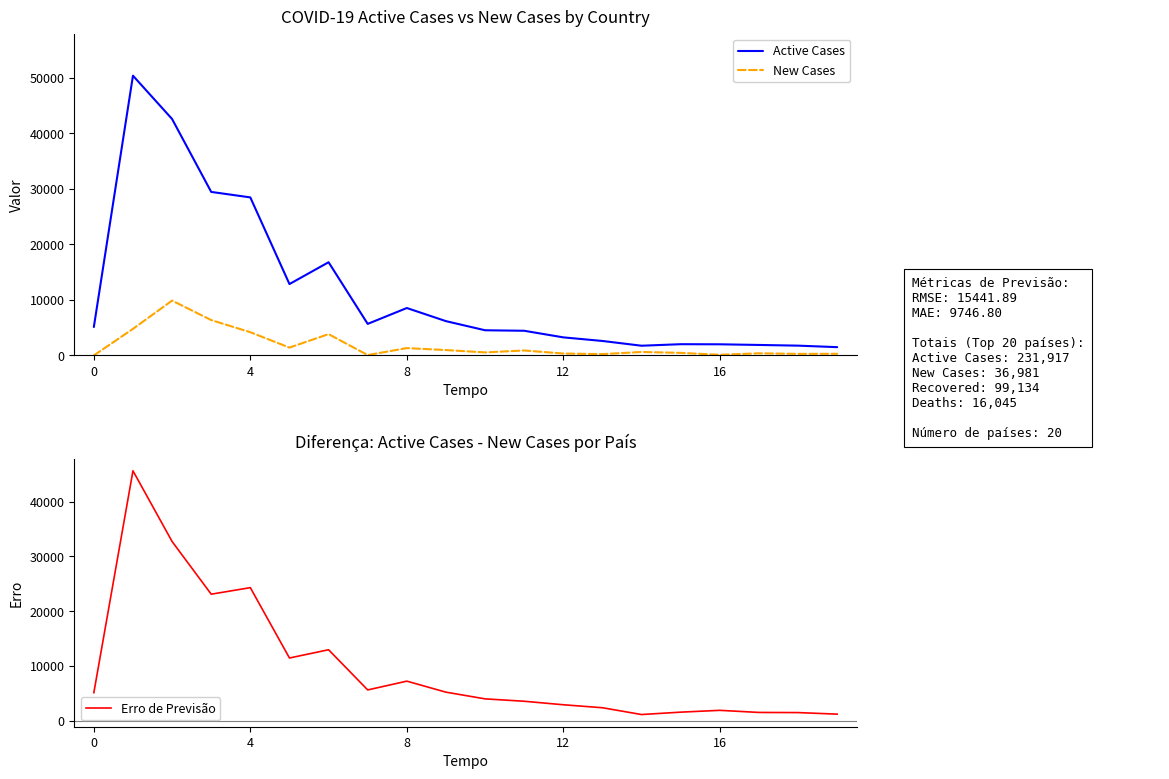

What value does the Active Cases series have at 18, to the nearest 50?

1750